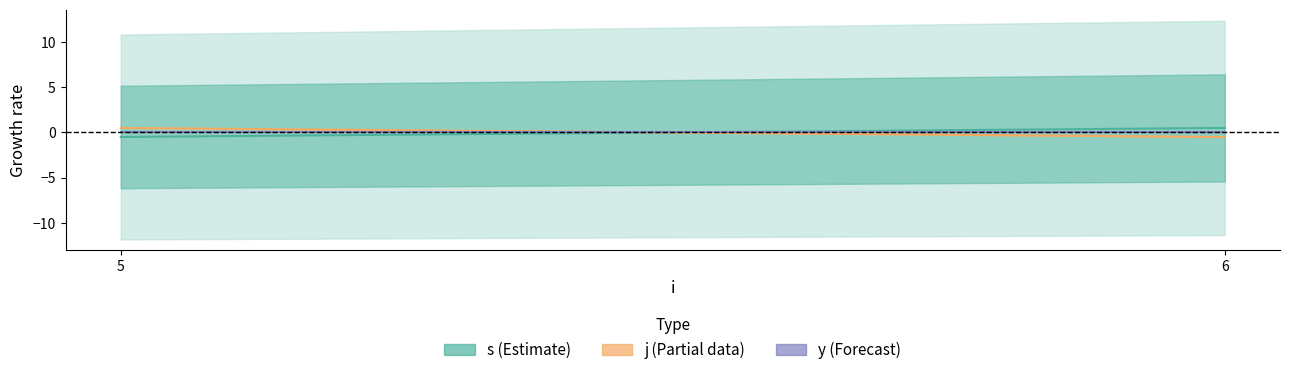

Reading right to left, what are all the values shown in this chart?

s: 0.5	-0.5
j: -0.5	0.5
y: 0.0	0.0